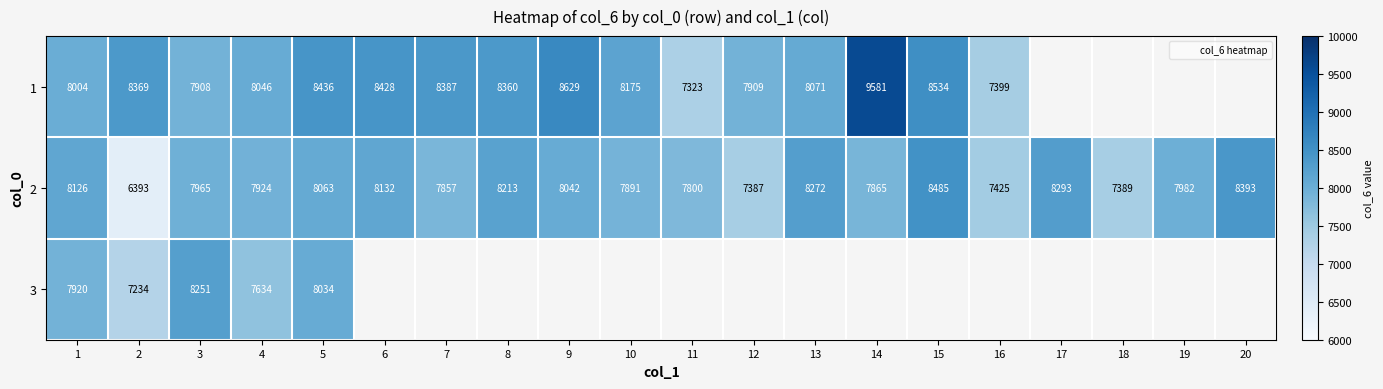

Which series has the widest spread of values?

1